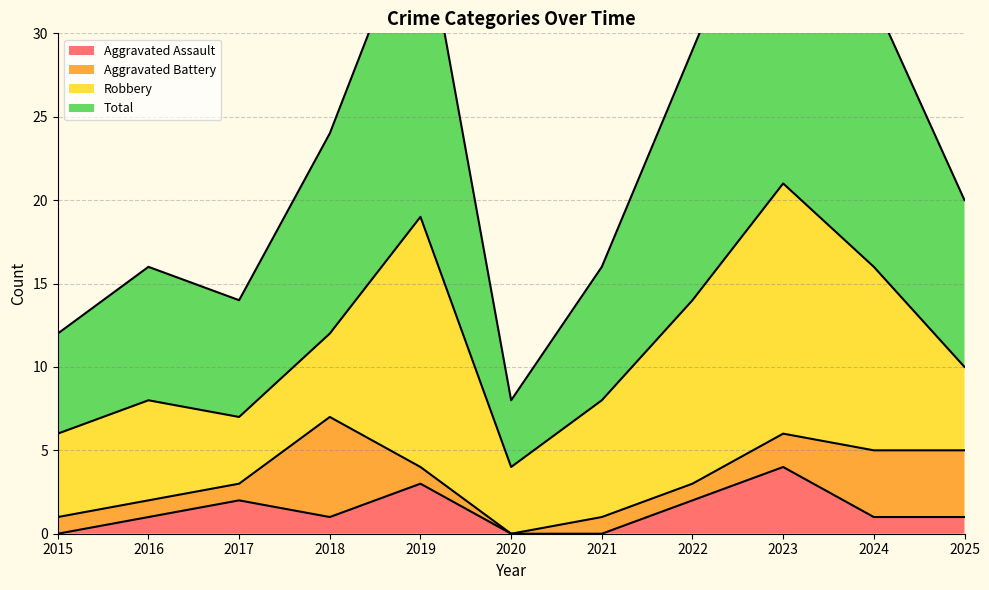

What is the value of the Total point at the 3rd from the left?

14